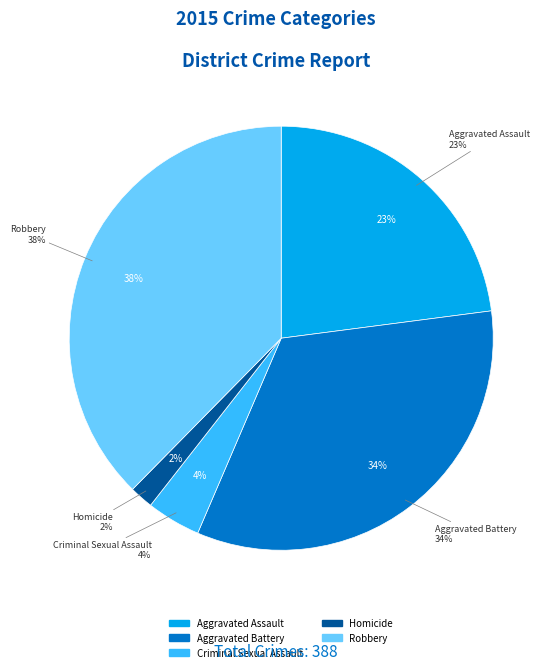

What percentage is the Aggravated Assault slice, to the nearest percent?

23%